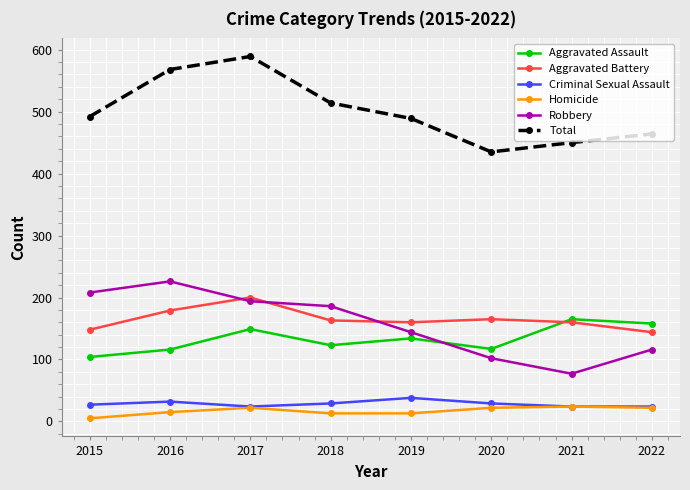

What is the difference between the highest and lowest values at 2017?

567